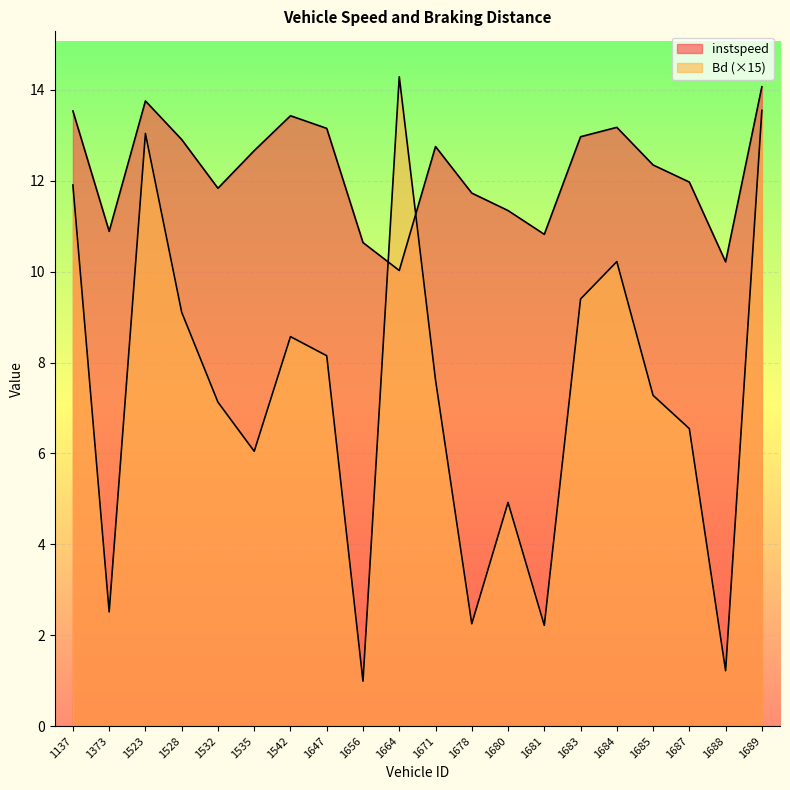

What is the difference between the highest and lowest values at 1523?

0.7